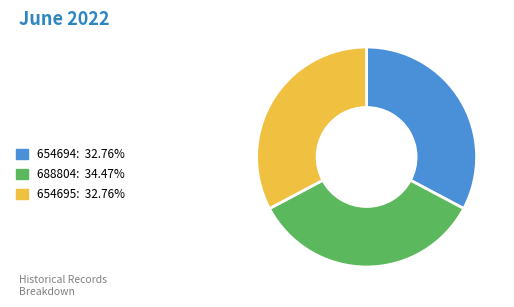

The 654695 slice represents 24% of the pie. True or false?

False